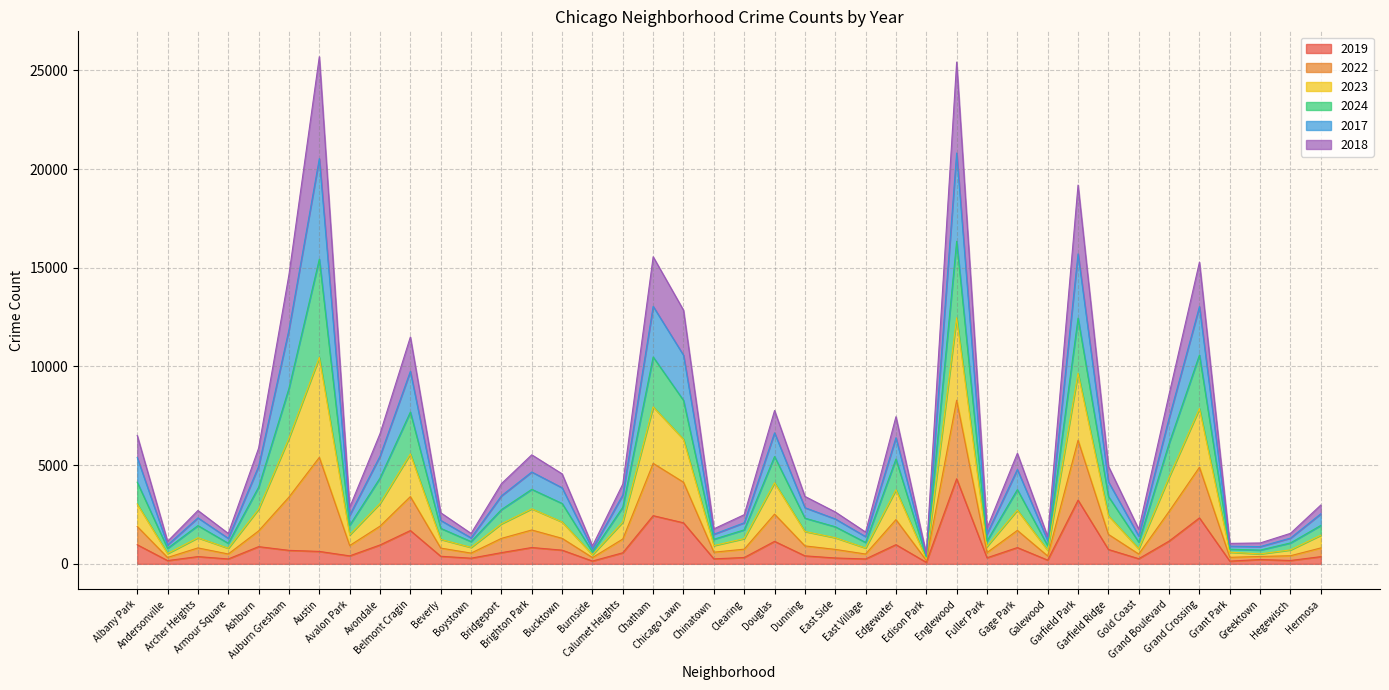

What is the label of the 39th point from the right?

Andersonville